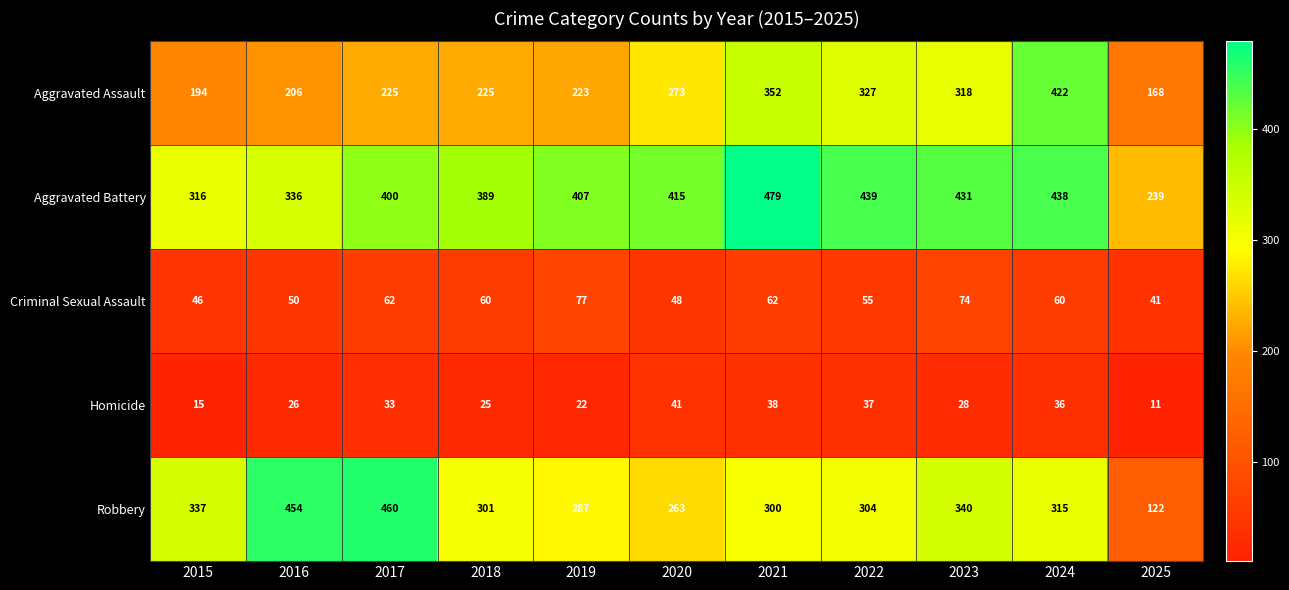

The value of Aggravated Assault at 2025 is 71. True or false?

False